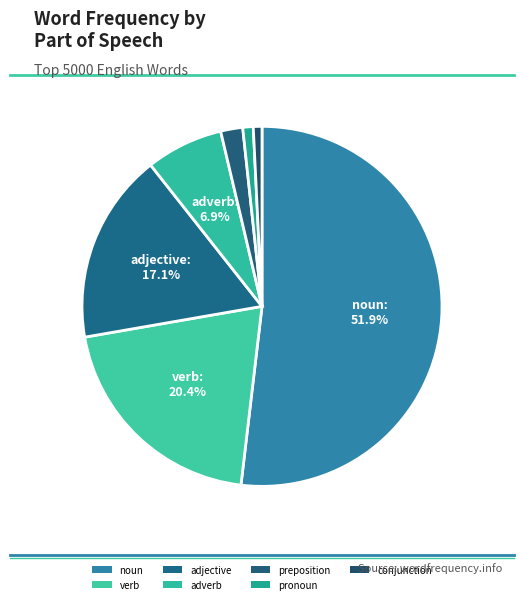

Rank the categories by value from lowest to highest.

conjunction, pronoun, preposition, adverb, adjective, verb, noun